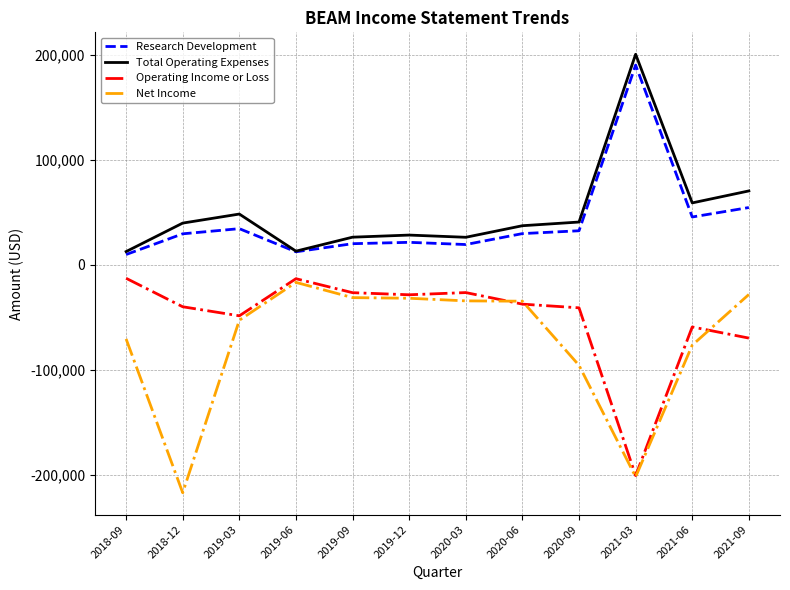

True or false: Research Development and Operating Income or Loss intersect in this chart.

False